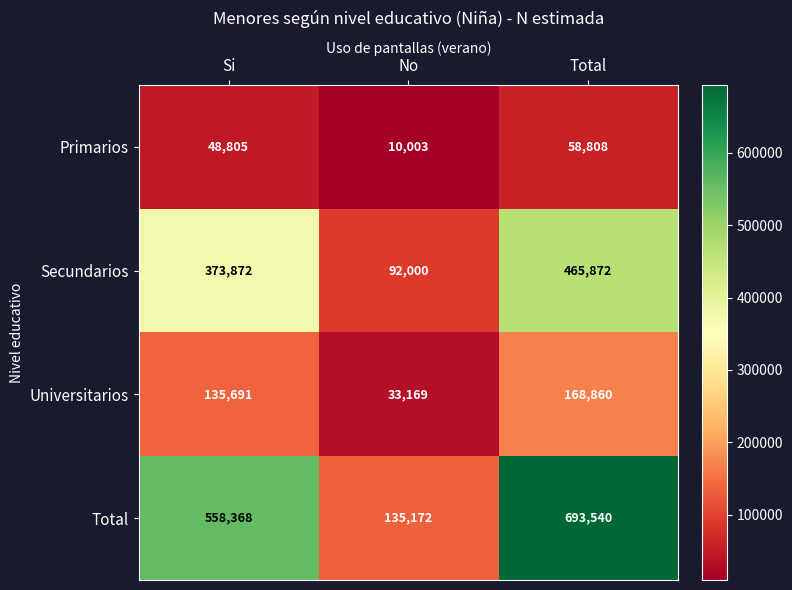

At which category is the sum across all series the highest?

Total